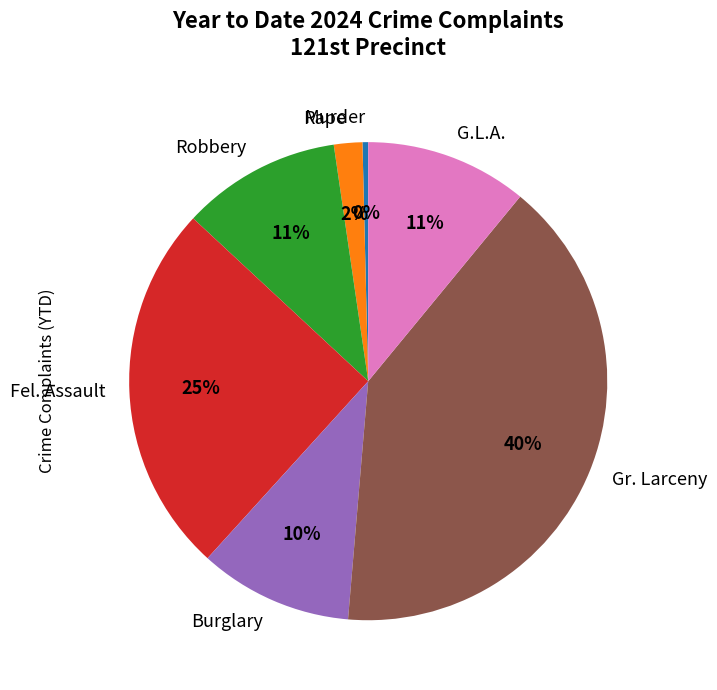

To the nearest percent, what is the difference between the Burglary and Fel. Assault slice percentages?

15%